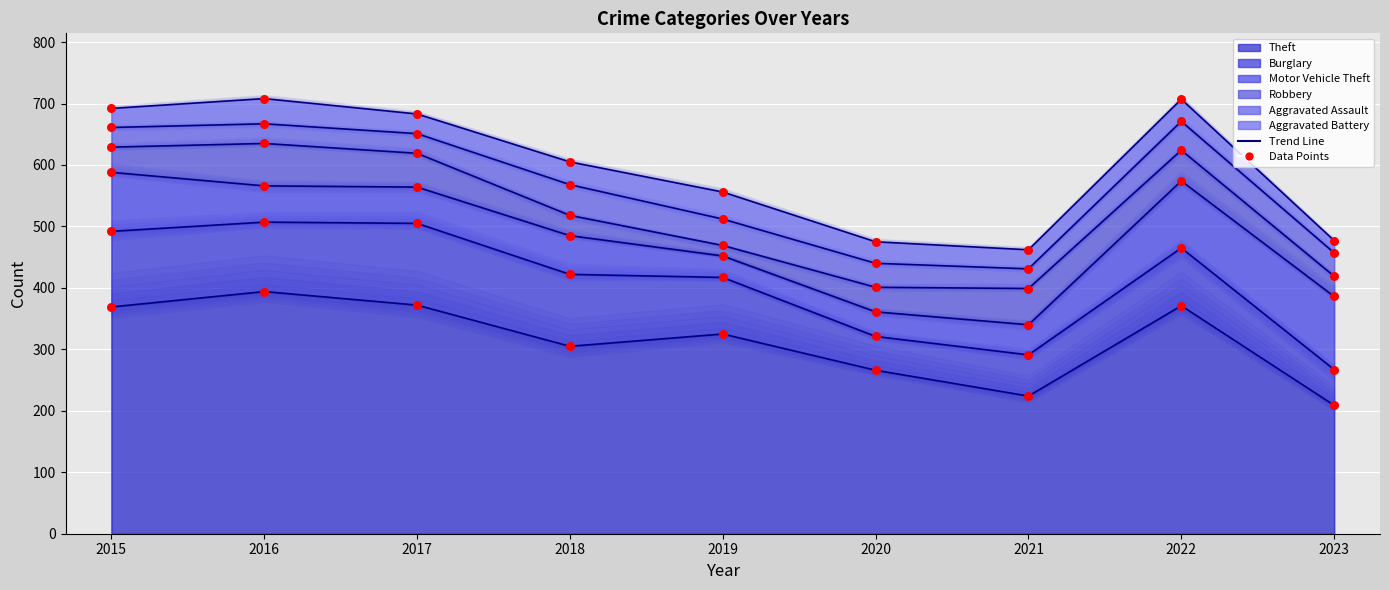

Is the value of Aggravated Battery at 2022 greater than the value of Burglary at 2023?

No